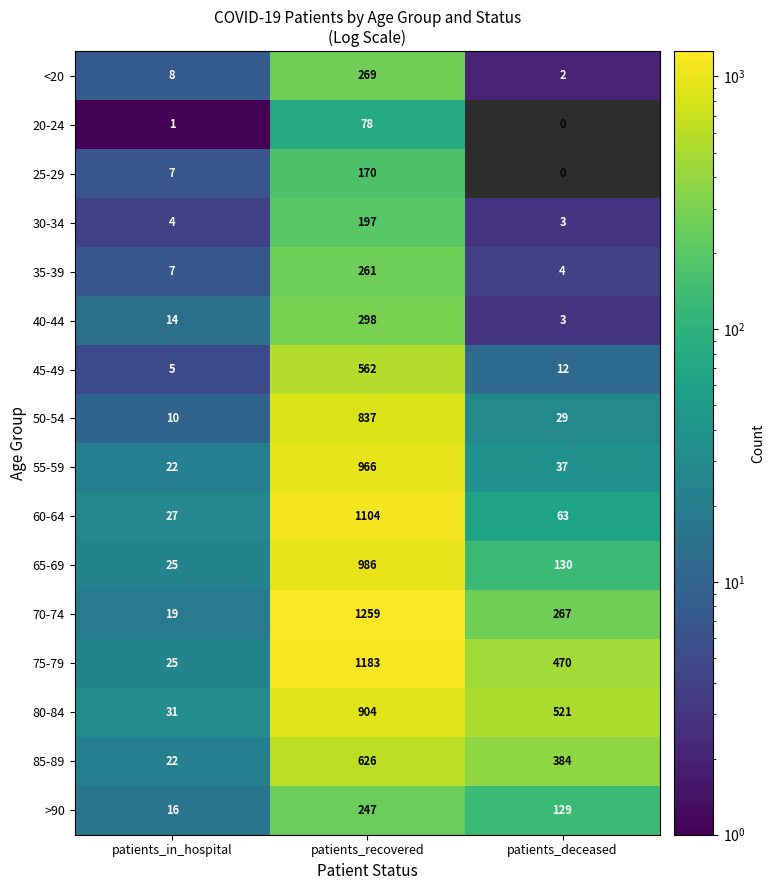

How many values in the 70-74 series are below 267?

1